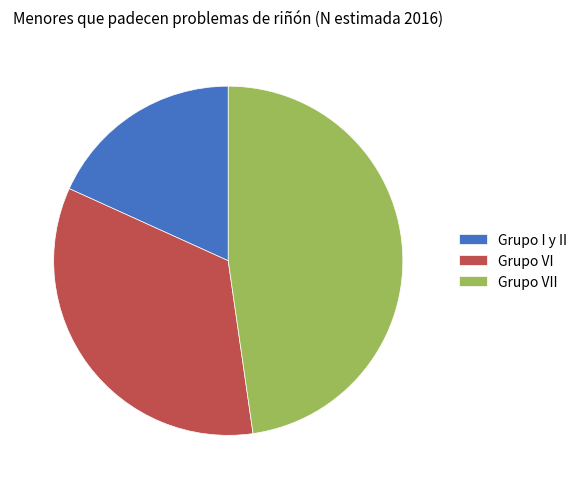

Is there any slice that represents more than half of the pie?

No